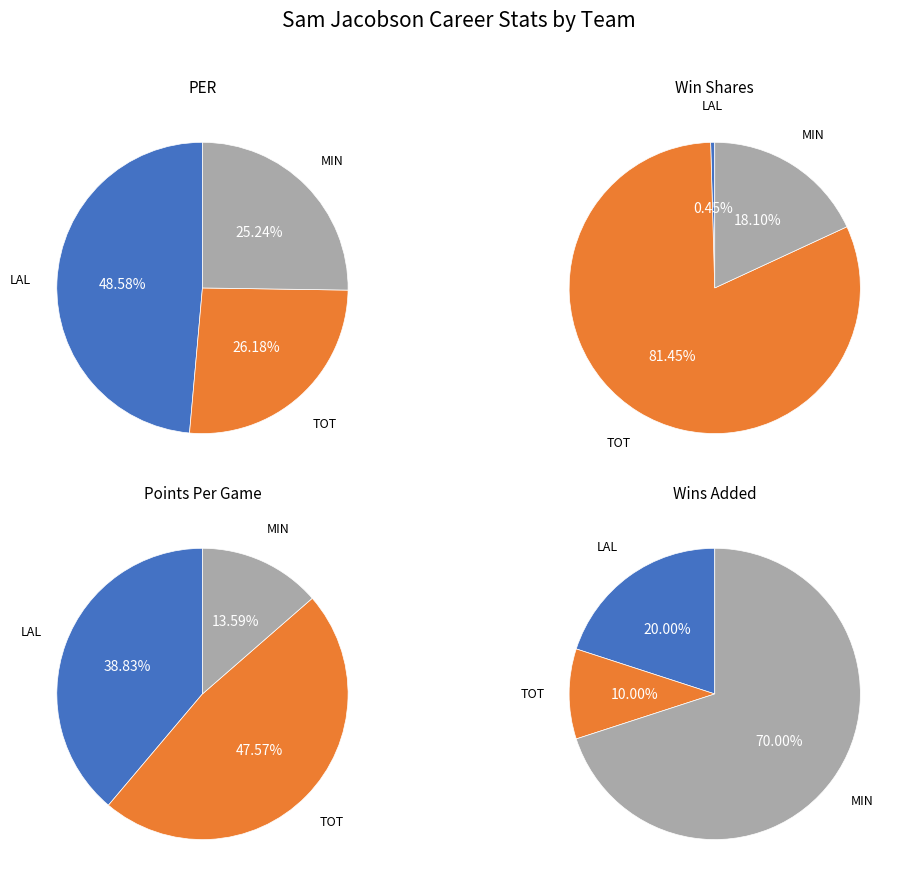

What is the smallest slice in the pie chart?

LAL